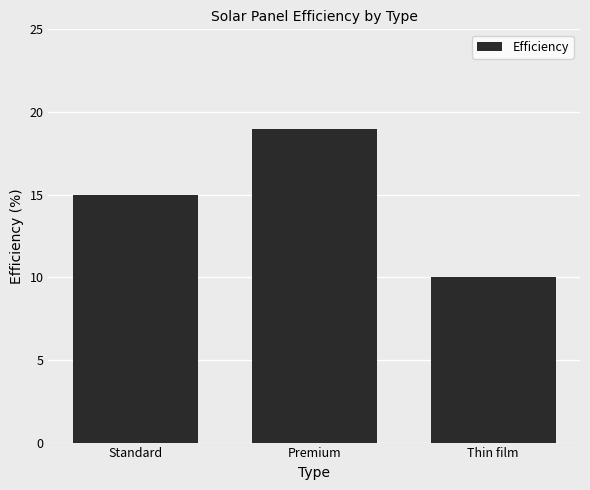

Are the bars grouped side by side (vs. stacked)?

No